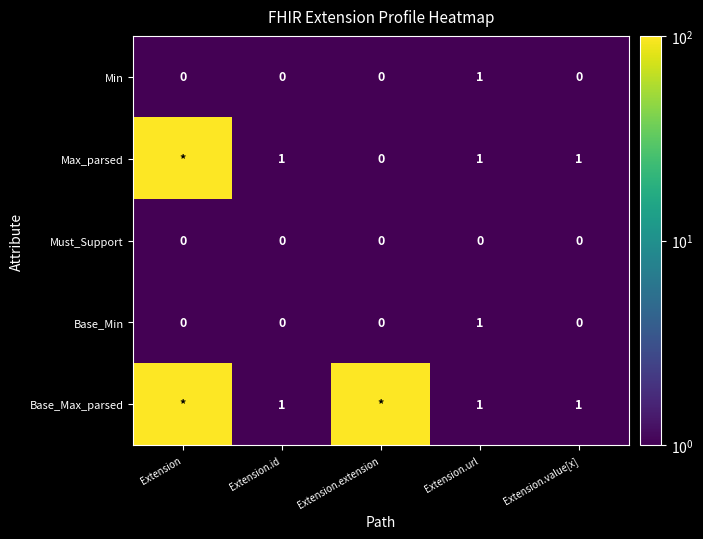

Which label corresponds to the smallest value in the chart?

Extension